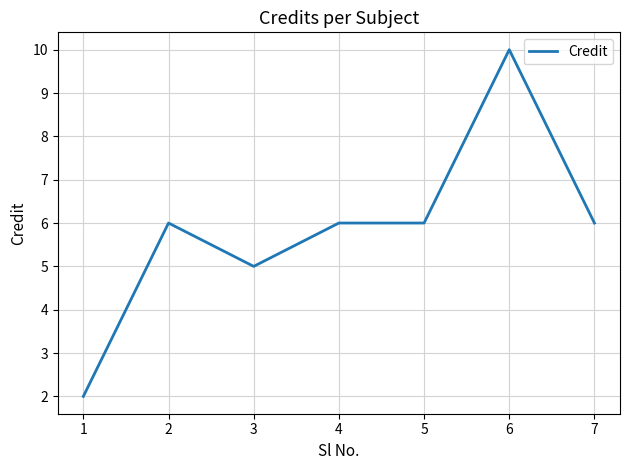

What is the sum of all values?

41